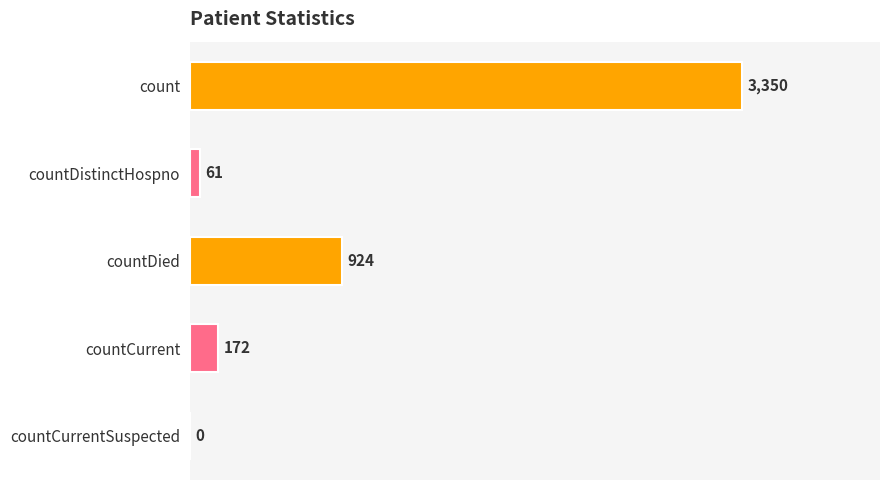

Does the chart contain stacked bars?

No